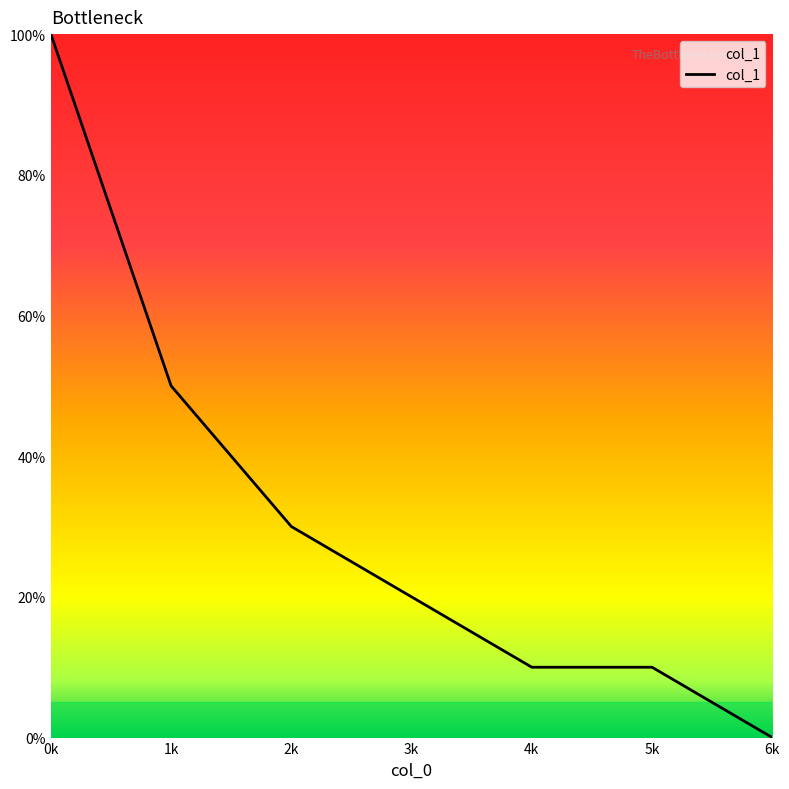

Is this an area chart (filled region under the line)?

Yes